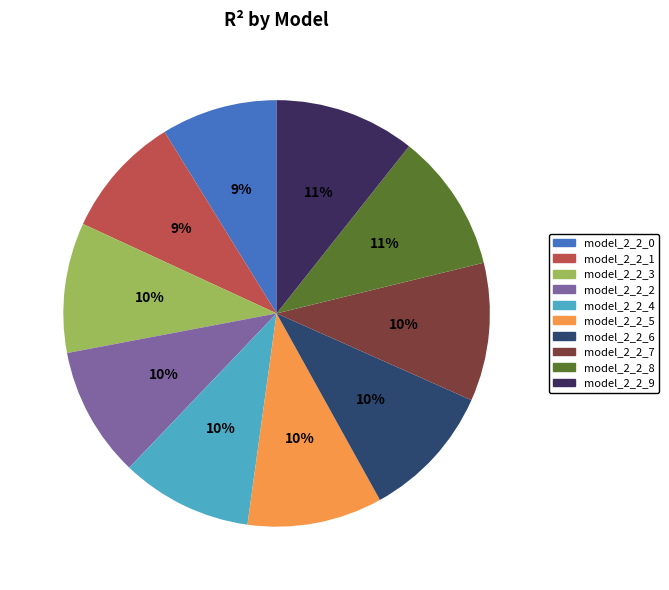

Is there a majority slice in this chart?

No